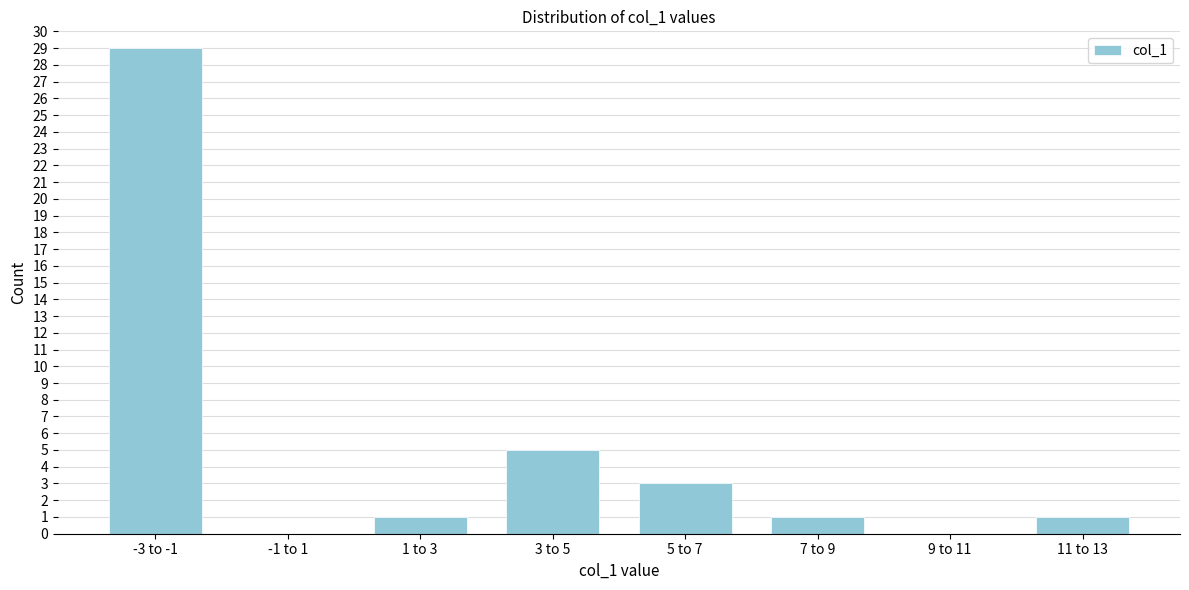

Reading left to right, what are all the values shown in this chart?

-3 to -1=29	-1 to 1=0	1 to 3=1	3 to 5=5	5 to 7=3	7 to 9=1	9 to 11=0	11 to 13=1